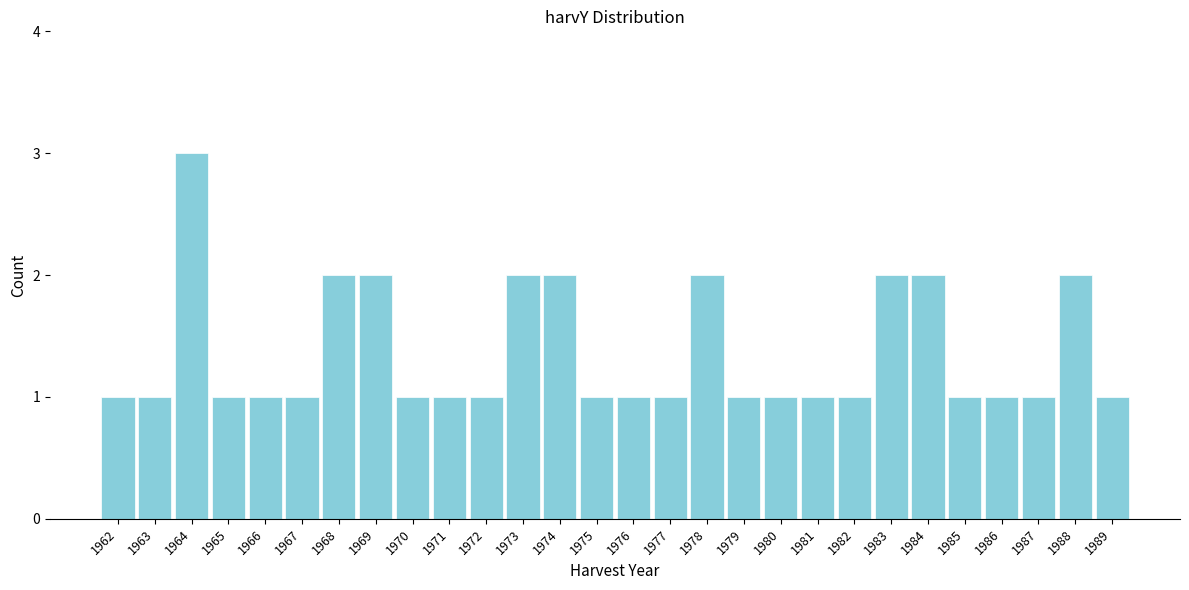

Reading right to left, transcribe all the data shown in this chart.

1	2	1	1	1	2	2	1	1	1	1	2	1	1	1	2	2	1	1	1	2	2	1	1	1	3	1	1